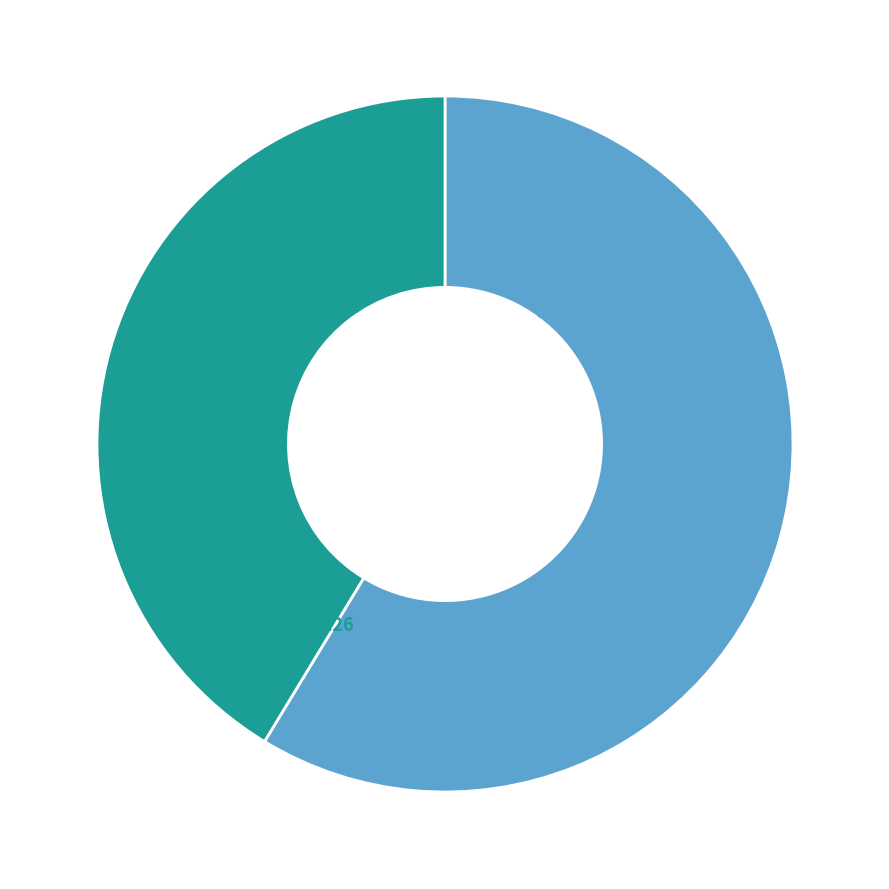

Is there a majority slice in this chart?

Yes